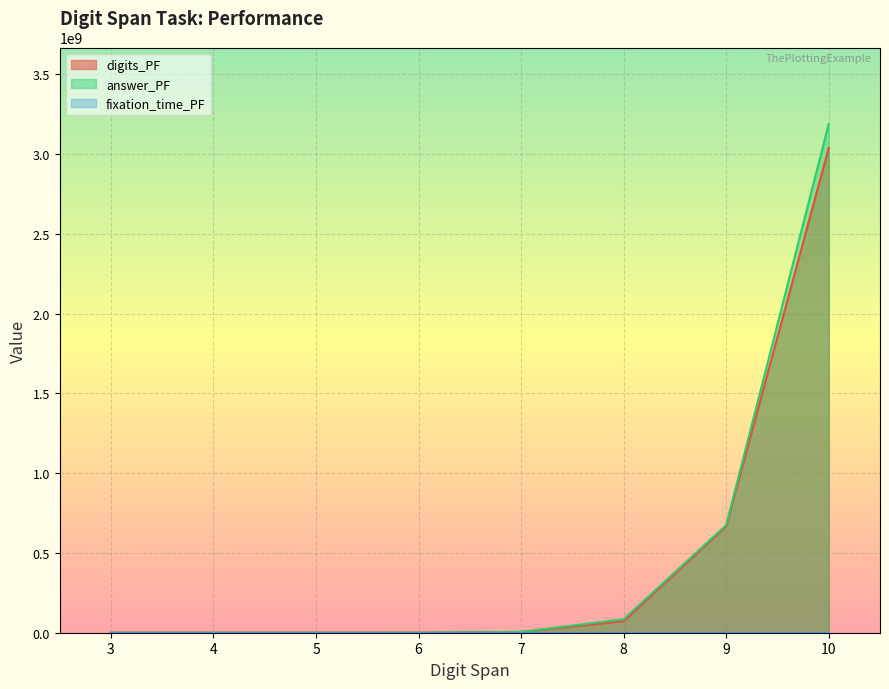

Which series has the widest spread of values?

answer_PF